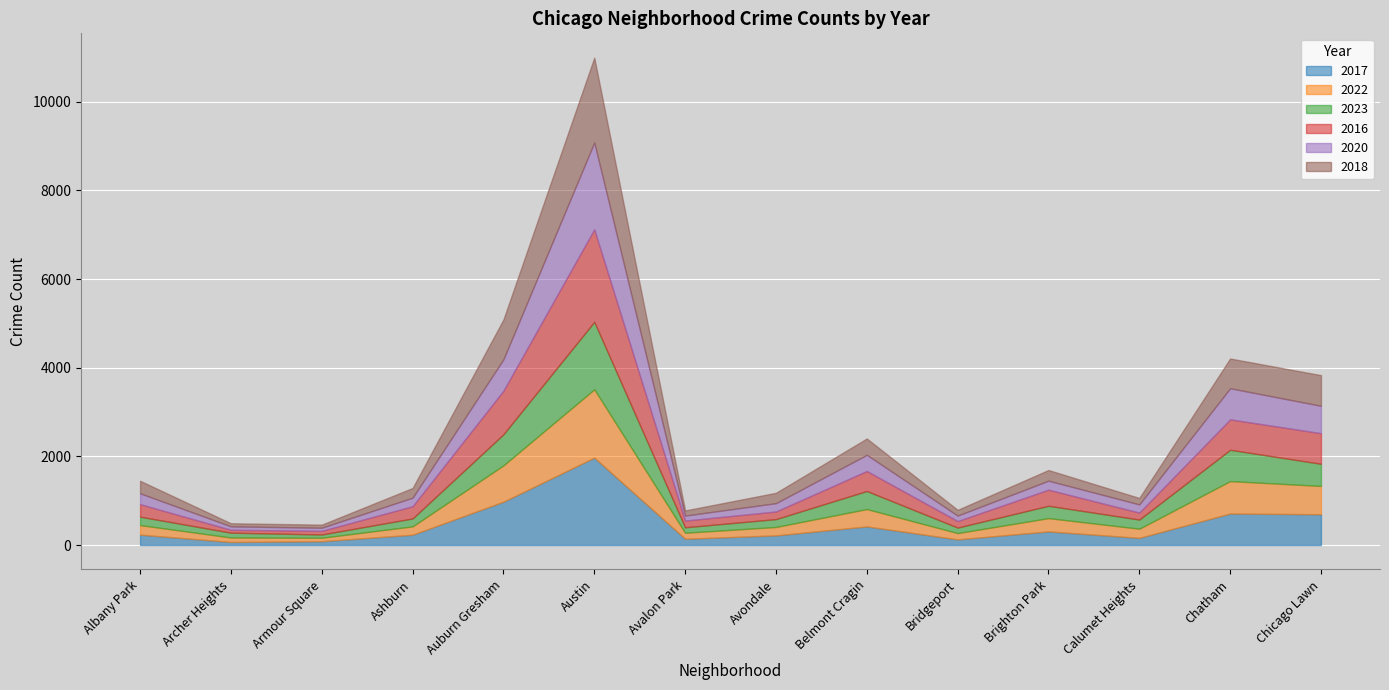

At which category does the chart reach its peak across all series?

Austin